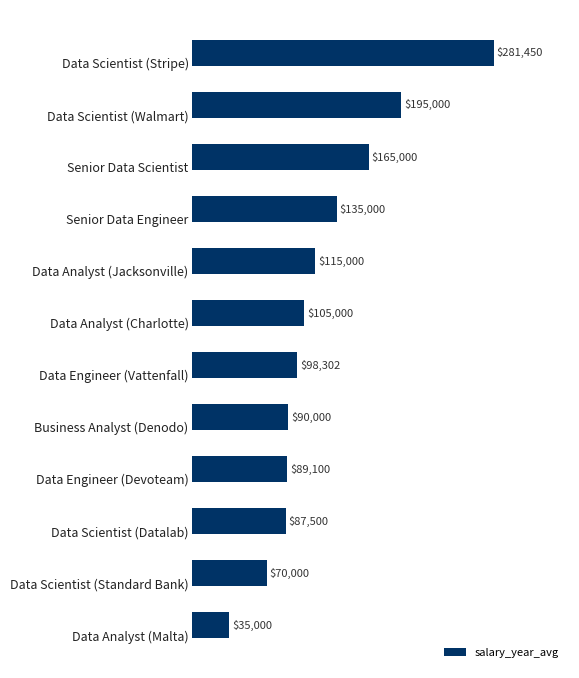

What is the value of the 9th bar from the top?

89100.0